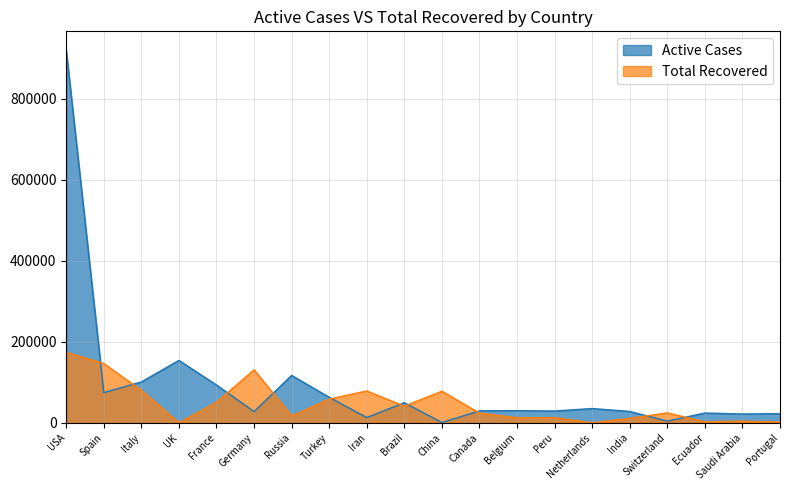

The value of Active Cases at Iran is 8590. True or false?

False